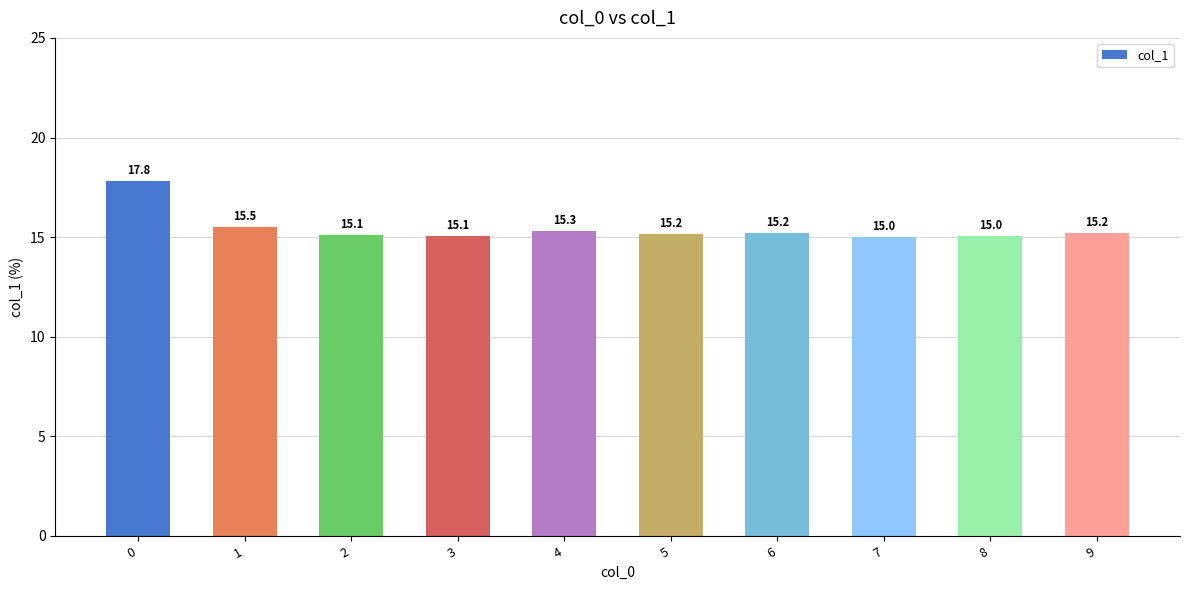

True or false: the data shows 8.8 at 4.

False